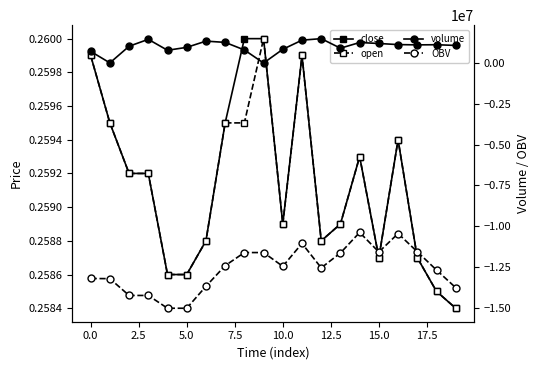

How many lines are shown in the chart?

4